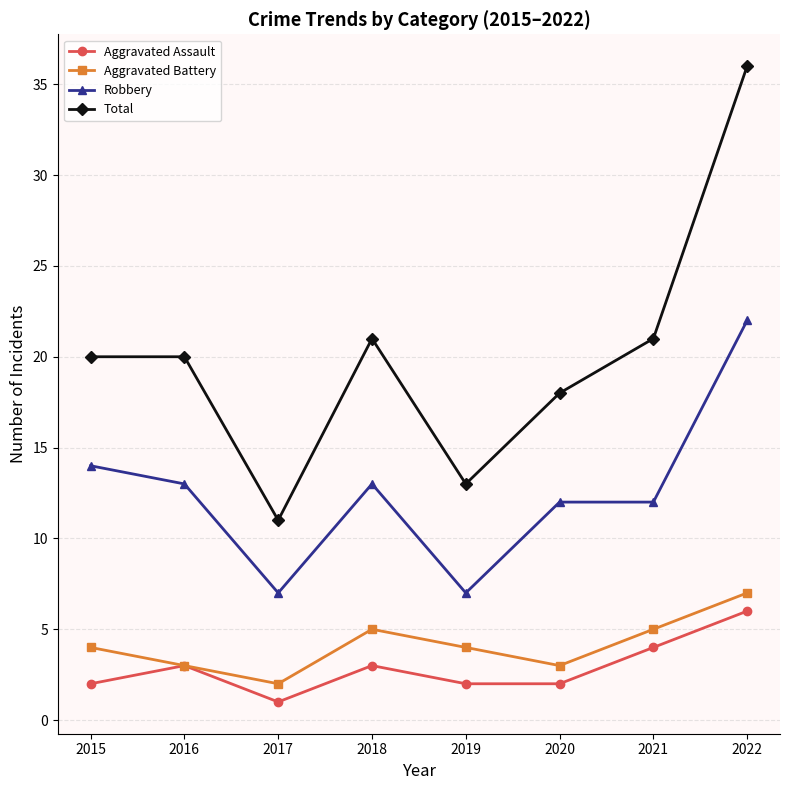

Reading right to left, what are all the values shown in this chart?

Aggravated Assault: 6	4	2	2	3	1	3	2
Aggravated Battery: 7	5	3	4	5	2	3	4
Robbery: 22	12	12	7	13	7	13	14
Total: 36	21	18	13	21	11	20	20